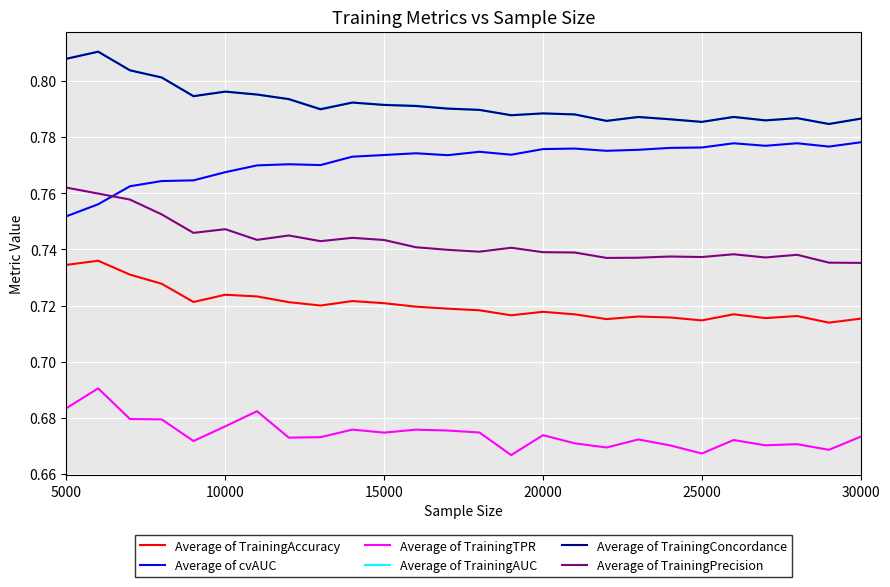

True or false: Average of TrainingAccuracy and Average of TrainingPrecision intersect in this chart.

False